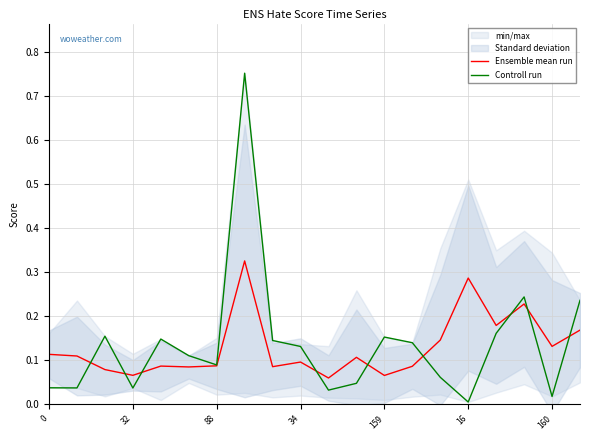

Is it true that Ensemble mean run equals 0.1 at 34?

True